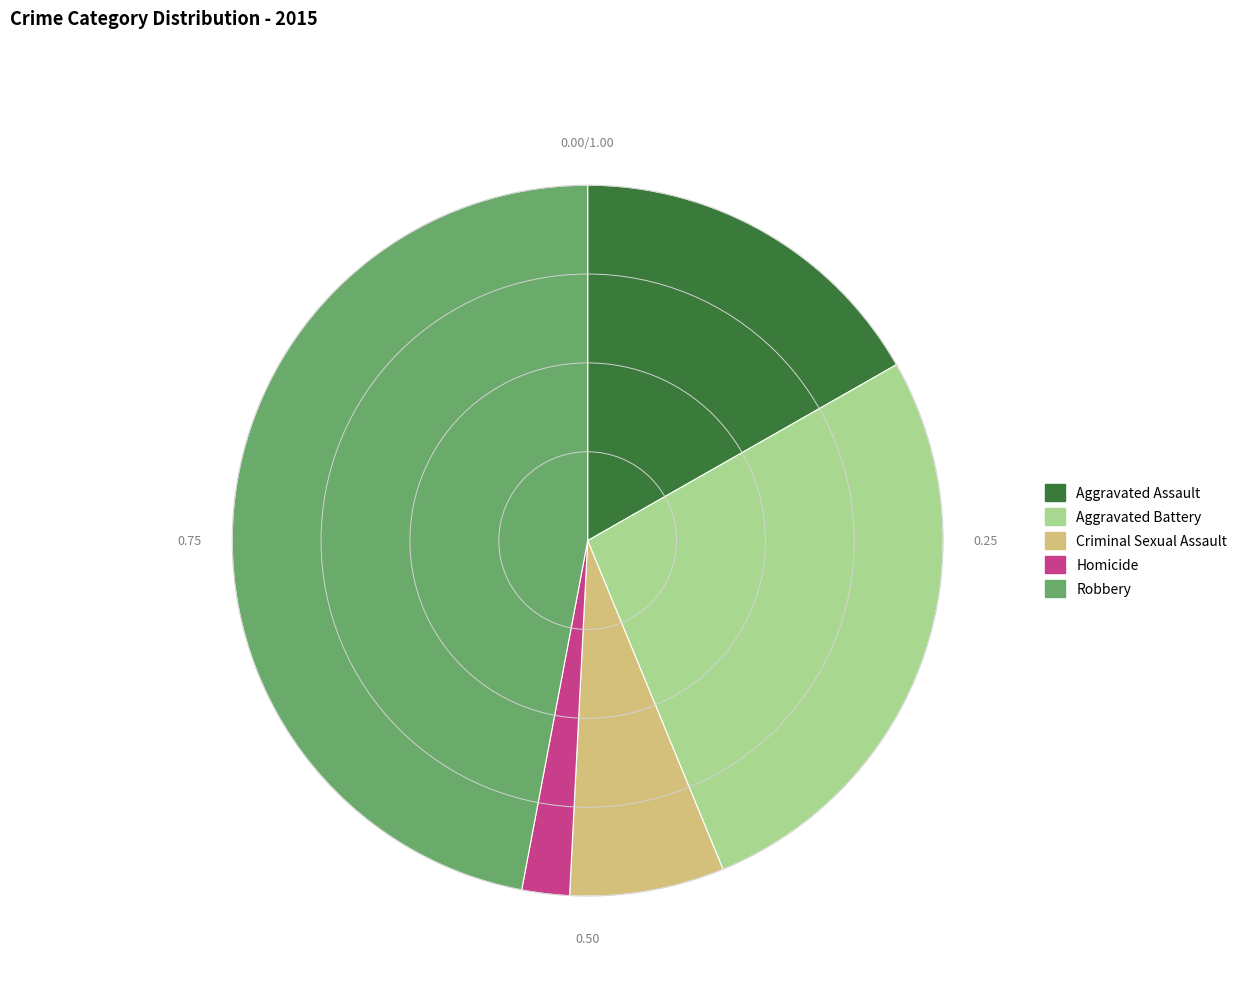

Combined, do Aggravated Battery and Aggravated Assault account for over 50%?

No